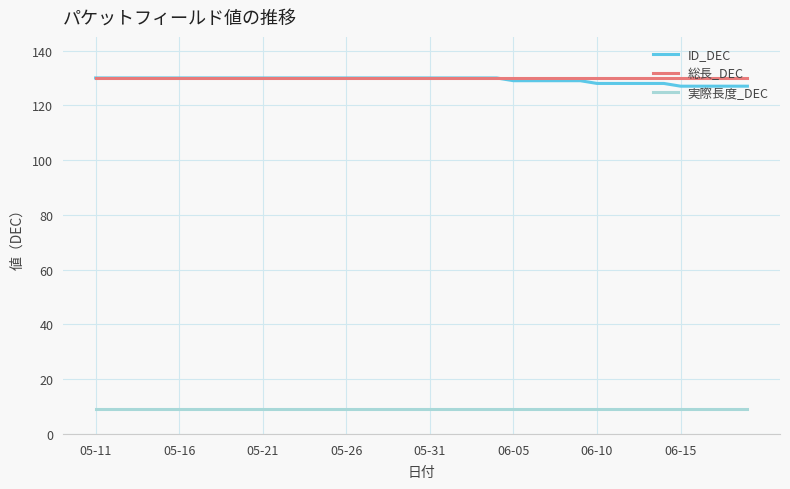

Reading right to left, list all the values displayed in this chart.

ID_DEC: 127	127	127	127	127	128	128	128	128	128	129	129	129	129	129	130	130	130	130	130	130	130	130	130	130	130	130	130	130	130	130	130	130	130	130	130	130	130	130	130
総長_DEC: 130	130	130	130	130	130	130	130	130	130	130	130	130	130	130	130	130	130	130	130	130	130	130	130	130	130	130	130	130	130	130	130	130	130	130	130	130	130	130	130
実際長度_DEC: 9	9	9	9	9	9	9	9	9	9	9	9	9	9	9	9	9	9	9	9	9	9	9	9	9	9	9	9	9	9	9	9	9	9	9	9	9	9	9	9